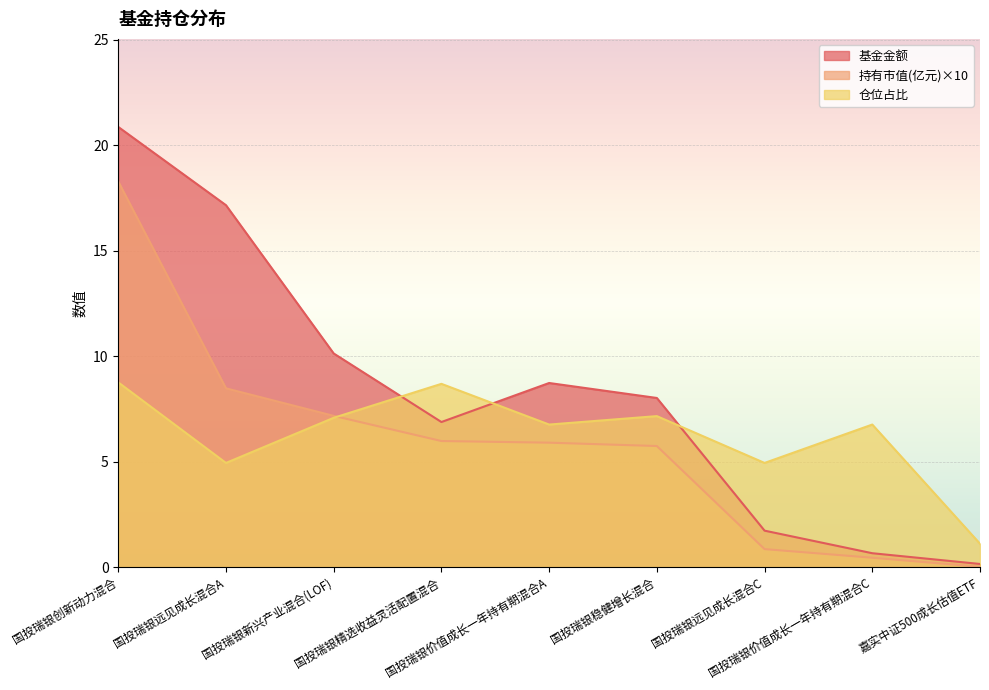

Reading left to right, extract all data points from this chart.

基金金额: 国投瑞银创新动力混合=20.9	国投瑞银远见成长混合A=17.2	国投瑞银新兴产业混合(LOF)=10.1	国投瑞银精选收益灵活配置混合=6.9	国投瑞银价值成长一年持有期混合A=8.7	国投瑞银稳健增长混合=8.0	国投瑞银远见成长混合C=1.7	国投瑞银价值成长一年持有期混合C=0.7	嘉实中证500成长估值ETF=0.1
持有市值(亿元): 国投瑞银创新动力混合=18.3	国投瑞银远见成长混合A=8.5	国投瑞银新兴产业混合(LOF)=7.2	国投瑞银精选收益灵活配置混合=6.0	国投瑞银价值成长一年持有期混合A=5.9	国投瑞银稳健增长混合=5.7	国投瑞银远见成长混合C=0.9	国投瑞银价值成长一年持有期混合C=0.4	嘉实中证500成长估值ETF=0.0
仓位占比: 国投瑞银创新动力混合=8.8	国投瑞银远见成长混合A=4.9	国投瑞银新兴产业混合(LOF)=7.1	国投瑞银精选收益灵活配置混合=8.7	国投瑞银价值成长一年持有期混合A=6.8	国投瑞银稳健增长混合=7.2	国投瑞银远见成长混合C=4.9	国投瑞银价值成长一年持有期混合C=6.8	嘉实中证500成长估值ETF=1.1